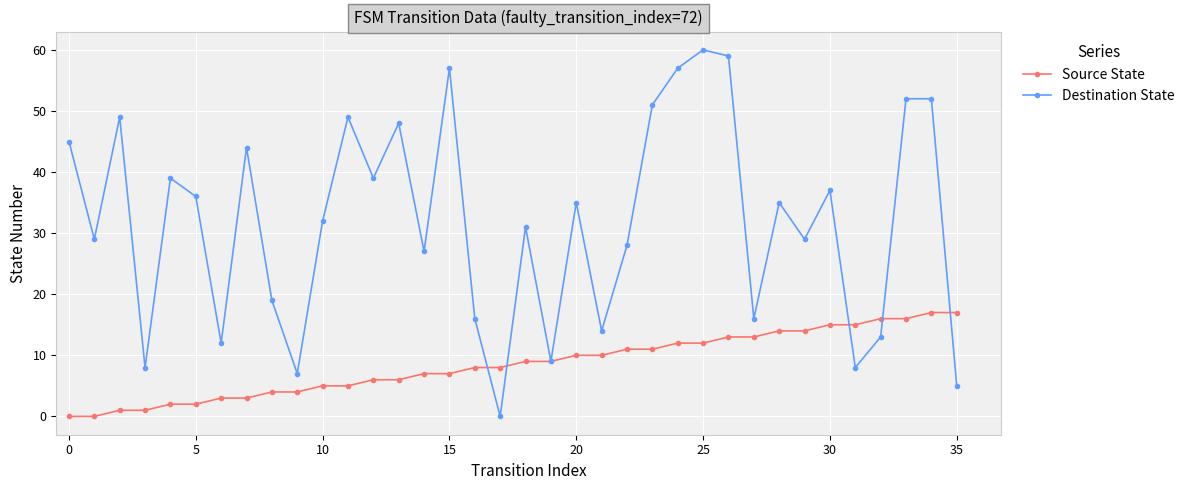

What is the maximum value for Source State?

17